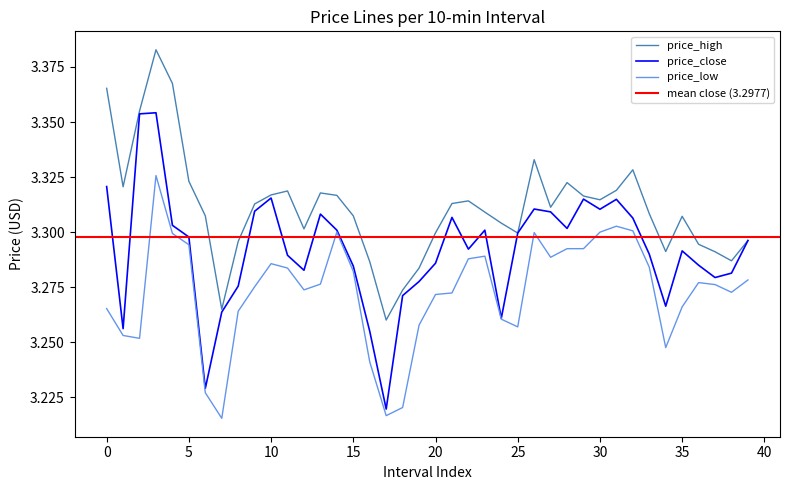

At 18, list the series in order from smallest to largest.

price_low, price_close, price_high